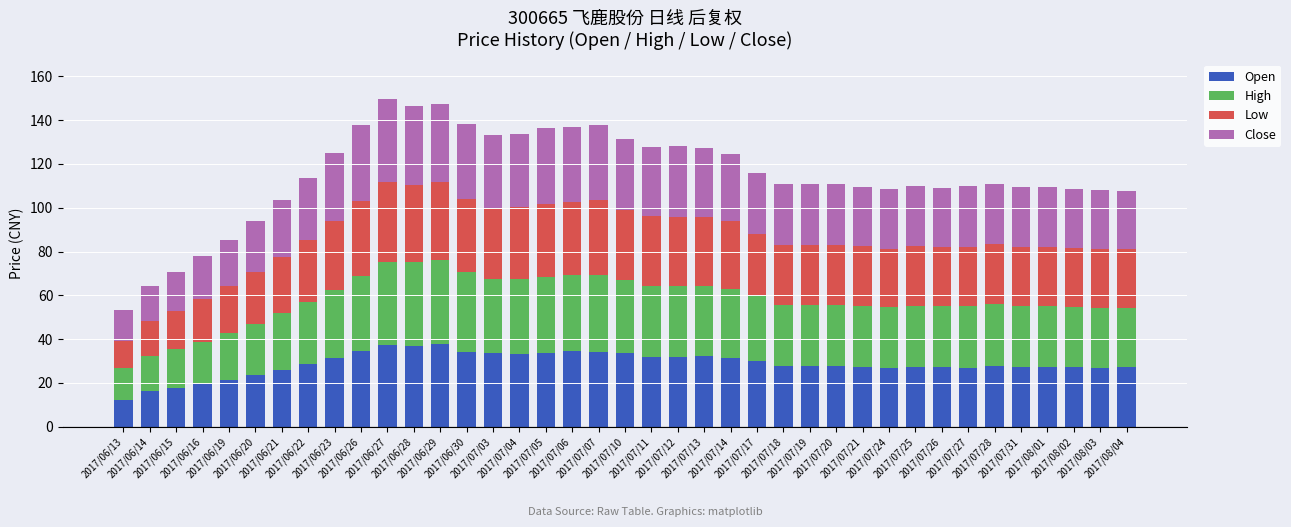

What is the lowest value of the Open series?

12.2